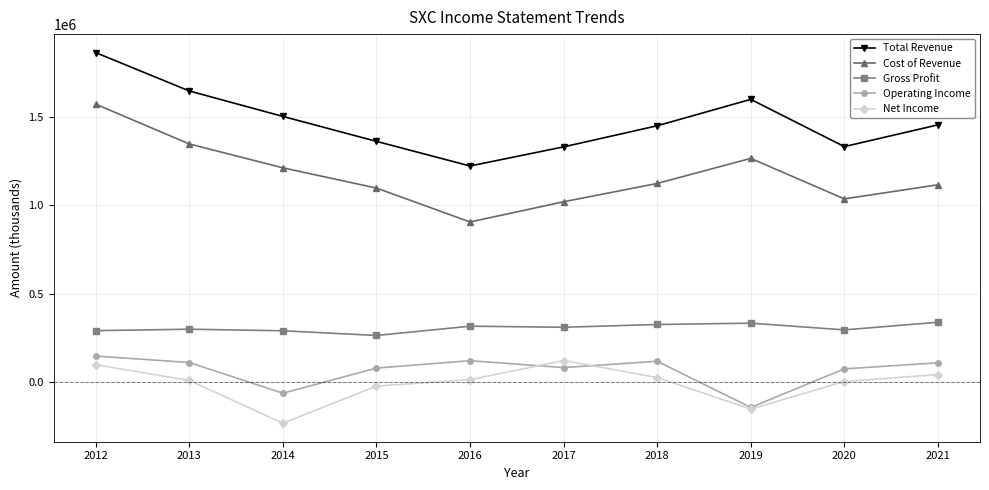

True or false: Cost of Revenue and Gross Profit cross at least once.

False